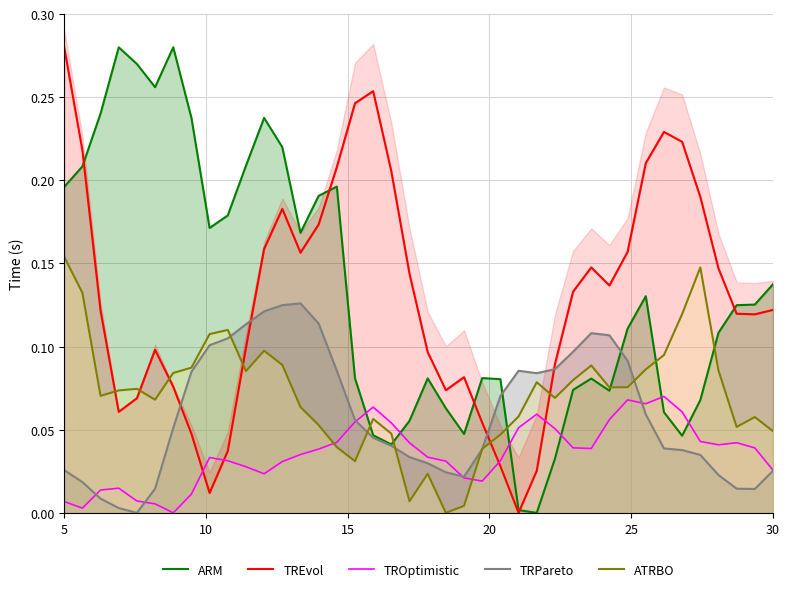

Reading left to right, list all the values displayed in this chart.

ARM: 0.2	0.2	0.2	0.3	0.3	0.3	0.3	0.2	0.2	0.2	0.2	0.2	0.2	0.2	0.2	0.2	0.1	0.0	0.0	0.1	0.1	0.1	0.0	0.1	0.1	0.0	0.0	0.0	0.1	0.1	0.1	0.1	0.1	0.1	0.0	0.1	0.1	0.1	0.1	0.1
TREvol: 0.3	0.2	0.1	0.1	0.1	0.1	0.1	0.0	0.0	0.0	0.1	0.2	0.2	0.2	0.2	0.2	0.2	0.3	0.2	0.1	0.1	0.1	0.1	0.1	0.0	0.0	0.0	0.1	0.1	0.1	0.1	0.2	0.2	0.2	0.2	0.2	0.1	0.1	0.1	0.1
TROptimistic: 0.0	0.0	0.0	0.0	0.0	0.0	0.0	0.0	0.0	0.0	0.0	0.0	0.0	0.0	0.0	0.0	0.1	0.1	0.1	0.0	0.0	0.0	0.0	0.0	0.0	0.1	0.1	0.1	0.0	0.0	0.1	0.1	0.1	0.1	0.1	0.0	0.0	0.0	0.0	0.0
TRPareto: 0.0	0.0	0.0	0.0	0.0	0.0	0.1	0.1	0.1	0.1	0.1	0.1	0.1	0.1	0.1	0.1	0.1	0.0	0.0	0.0	0.0	0.0	0.0	0.0	0.1	0.1	0.1	0.1	0.1	0.1	0.1	0.1	0.1	0.0	0.0	0.0	0.0	0.0	0.0	0.0
ATRBO: 0.2	0.1	0.1	0.1	0.1	0.1	0.1	0.1	0.1	0.1	0.1	0.1	0.1	0.1	0.1	0.0	0.0	0.1	0.0	0.0	0.0	0.0	0.0	0.0	0.0	0.1	0.1	0.1	0.1	0.1	0.1	0.1	0.1	0.1	0.1	0.1	0.1	0.1	0.1	0.0